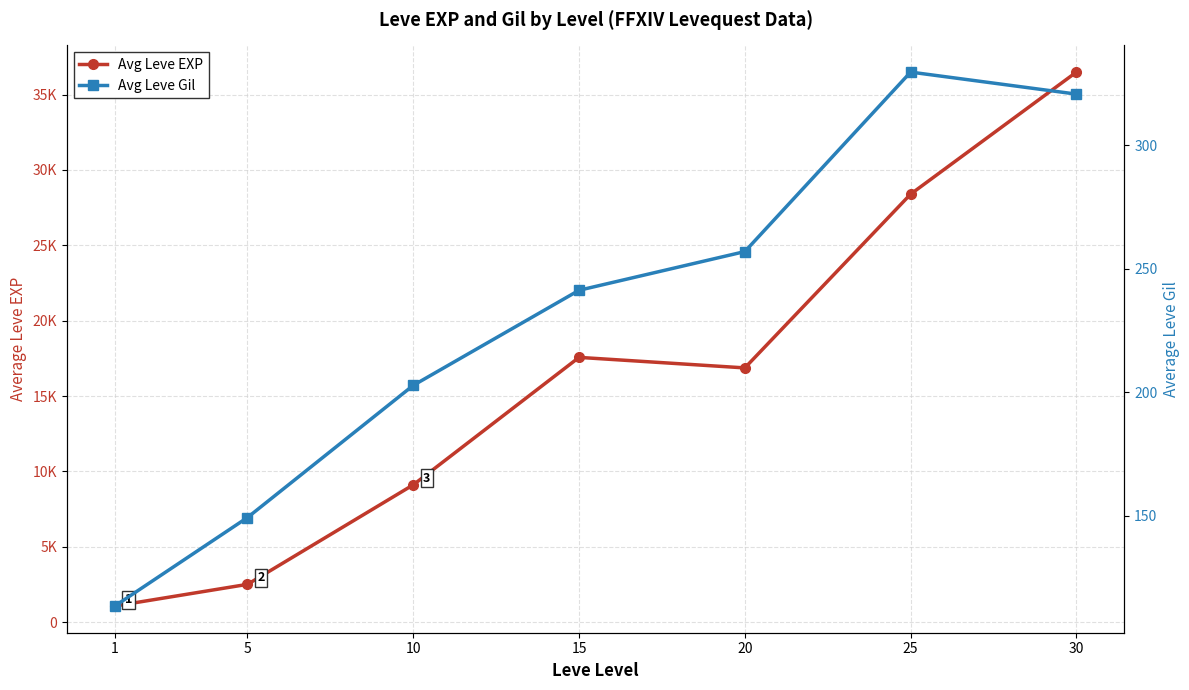

What is the total value across all series at 20?

17122.0